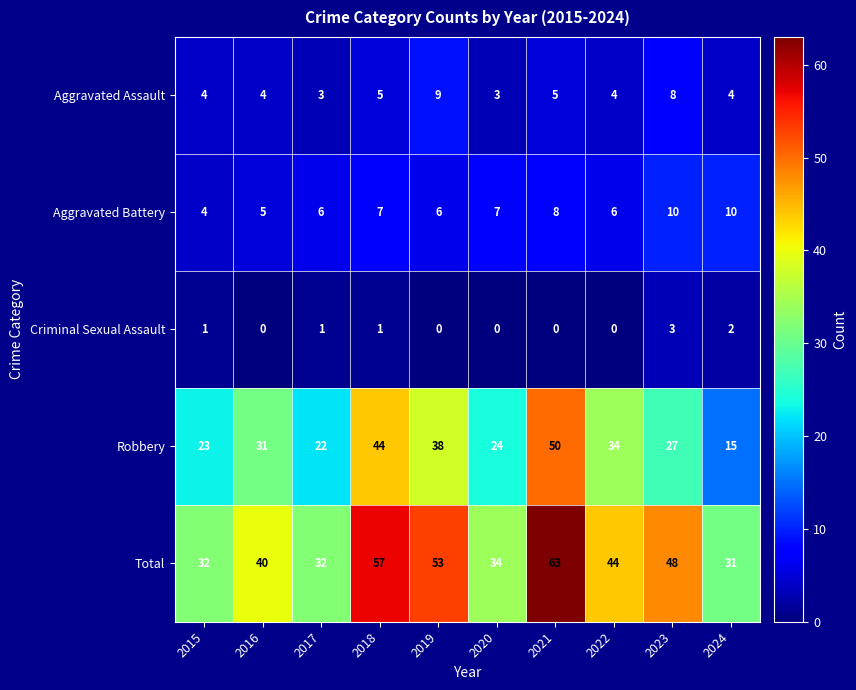

Count the number of categories in the chart.

10